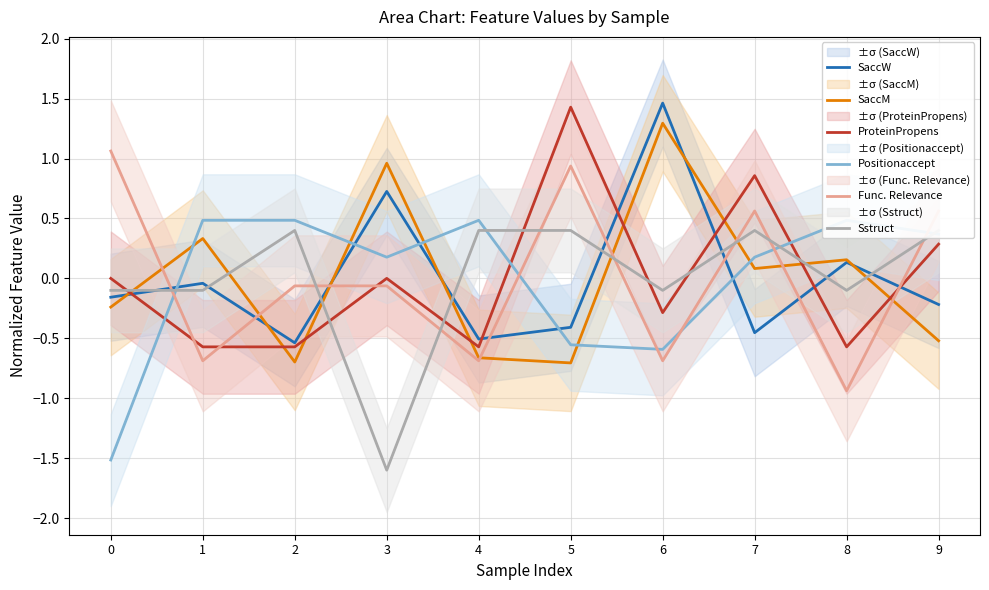

The value of SaccW at 8 is 0.1. True or false?

True